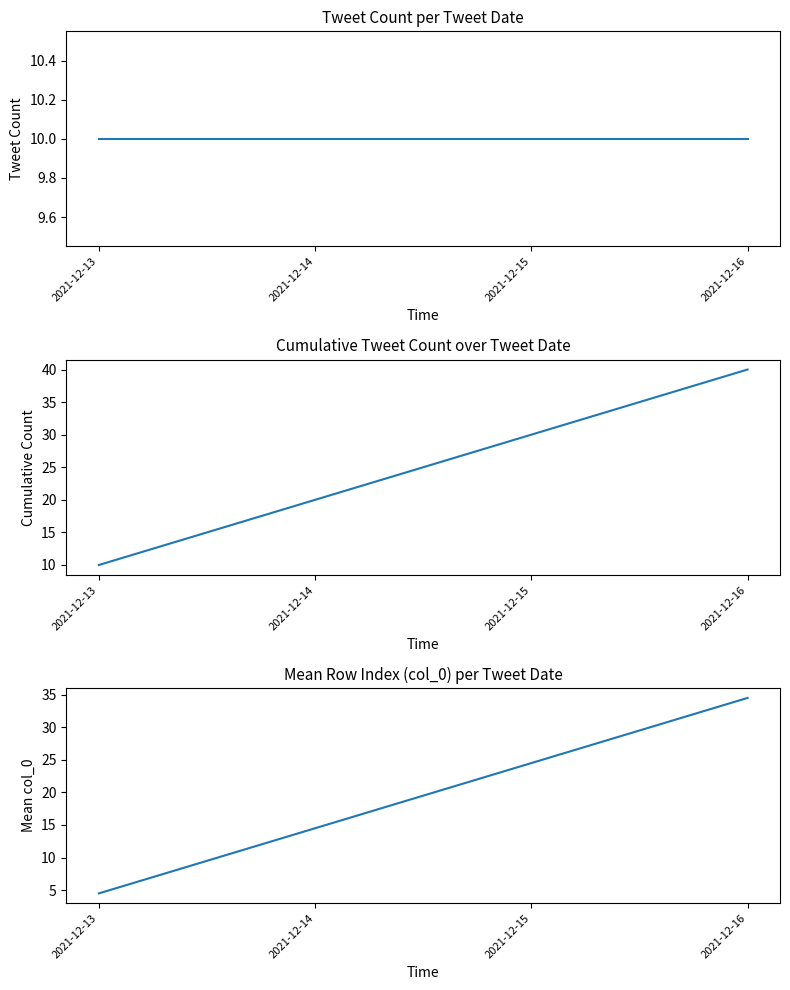

What is the value of the Cumulative Tweet Count point at the 3rd from the left?

30.0